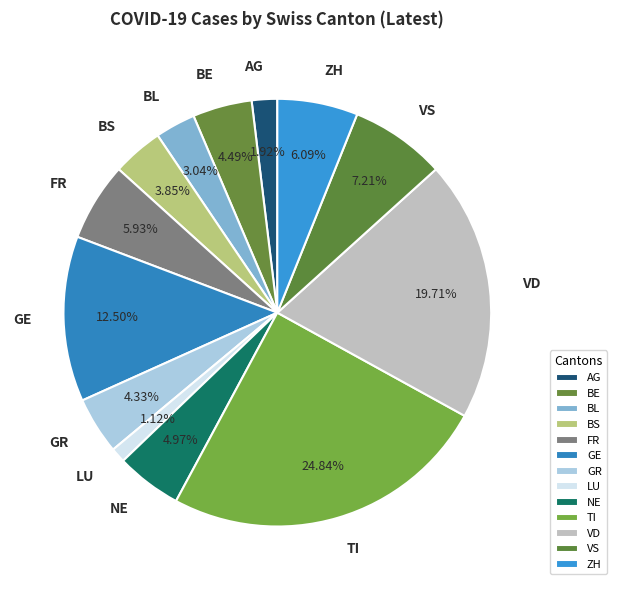

How many segments does this pie chart have?

13